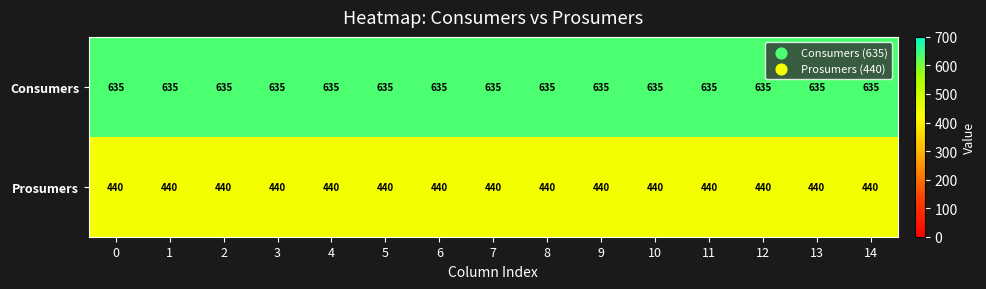

What is the maximum value shown in the chart?

635